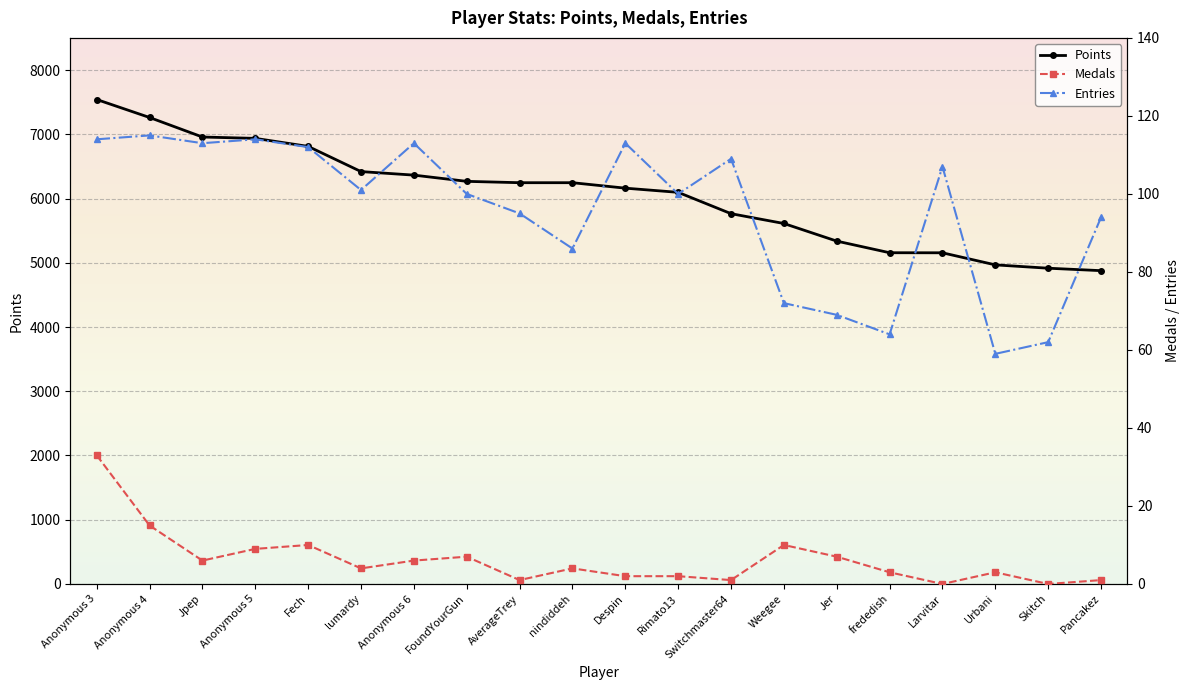

At which category is the sum across all series the highest?

Anonymous 3